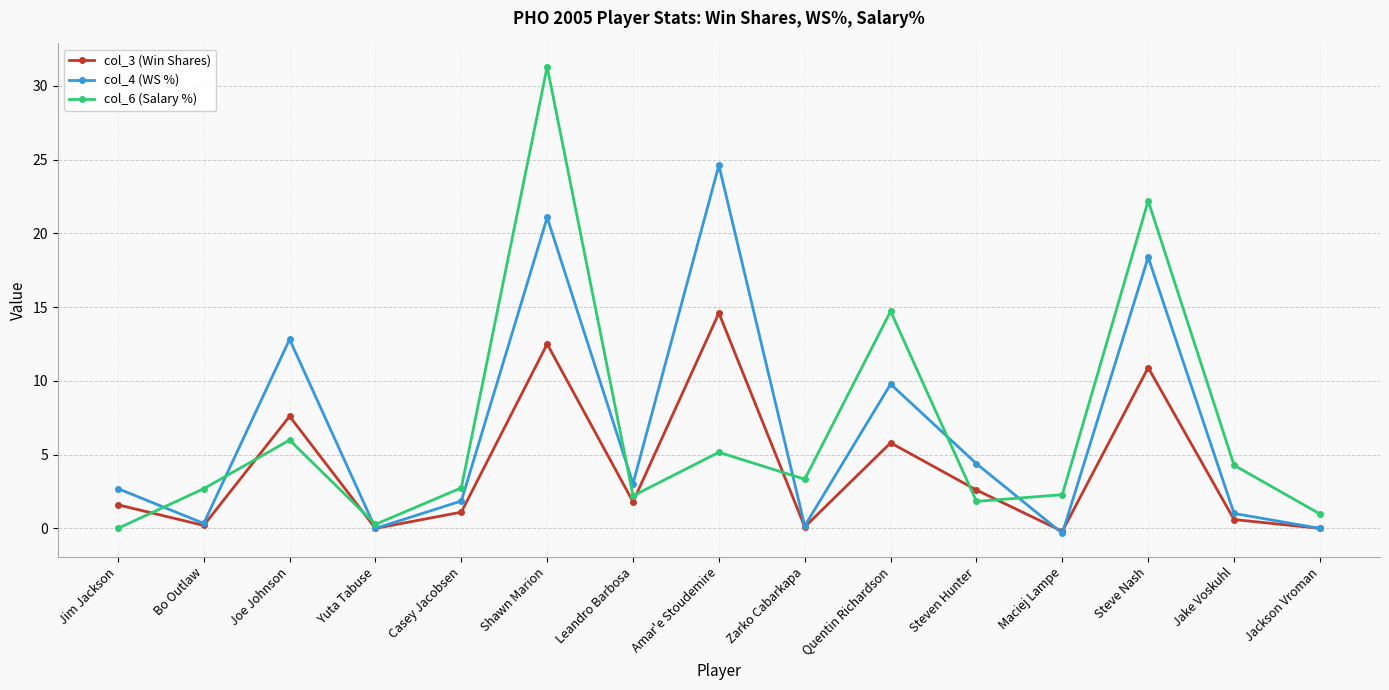

What is the value of the col_4 (WS %) point at the 14th from the left?

1.0